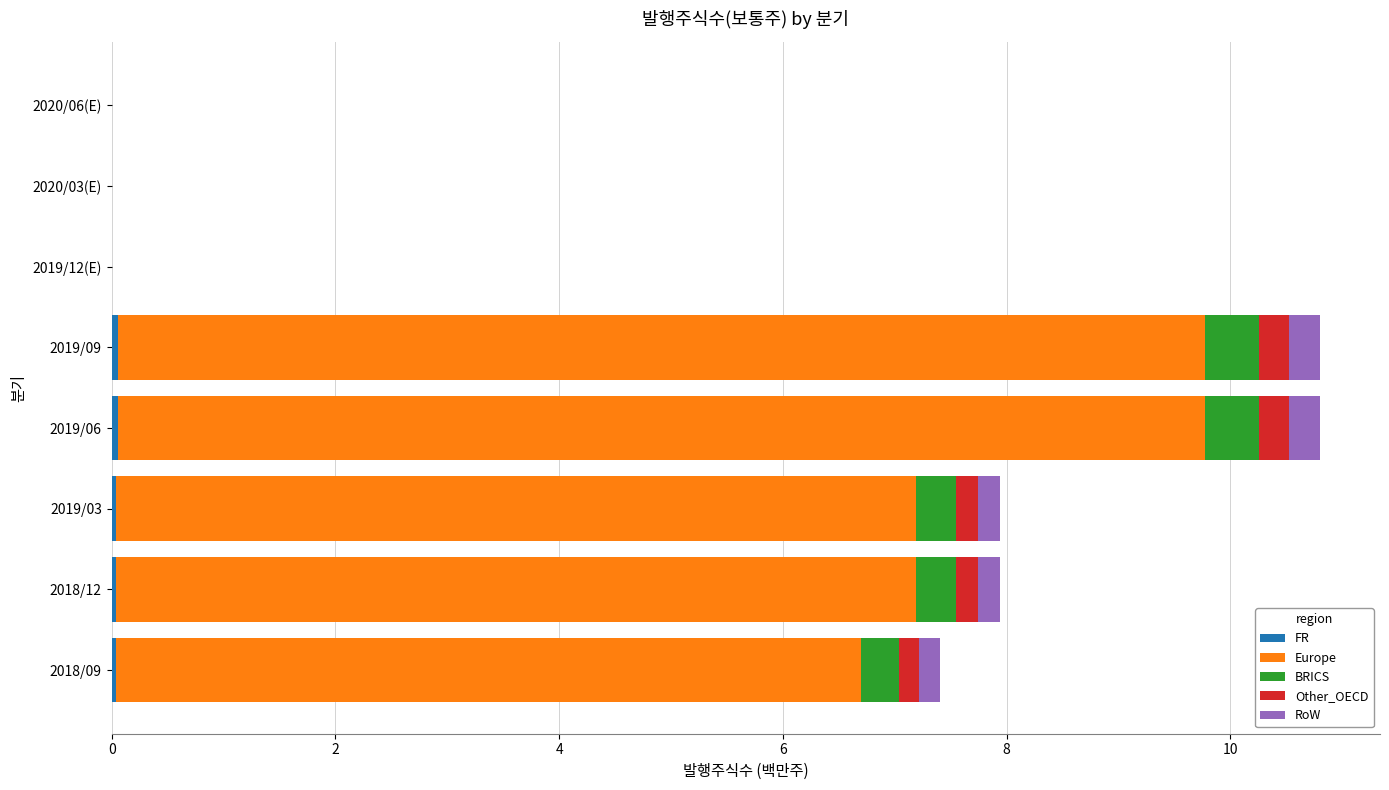

How many data points does each series have?

8